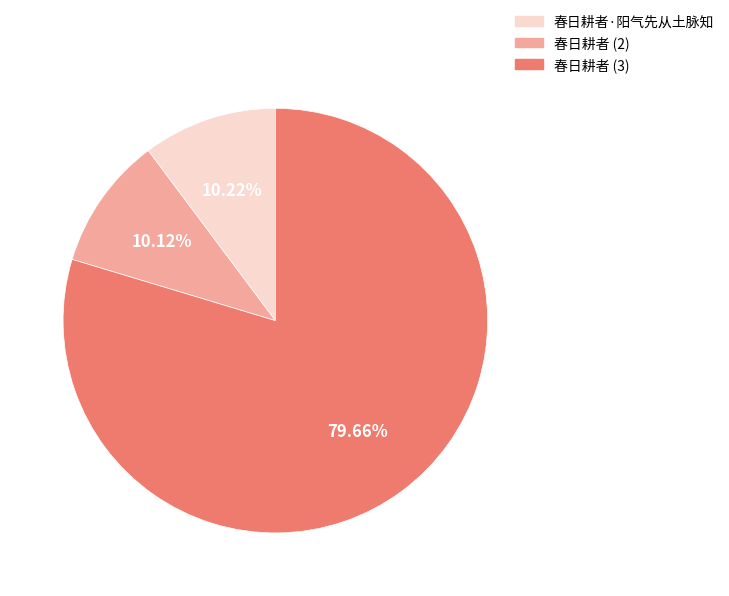

What is the ratio of the value at 春日耕者 (2) to the value at 春日耕者·阳气先从土脉知?

1.0